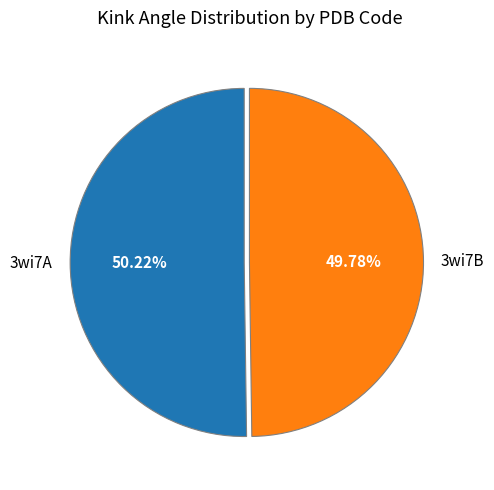

What portion of the pie excludes 3wi7A?

49.8%